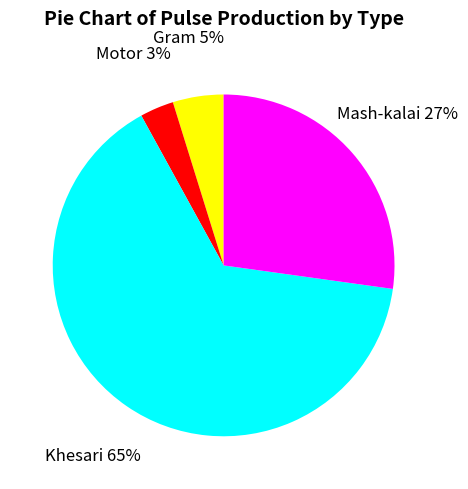

Is the sum of Khesari and Gram greater than half?

Yes